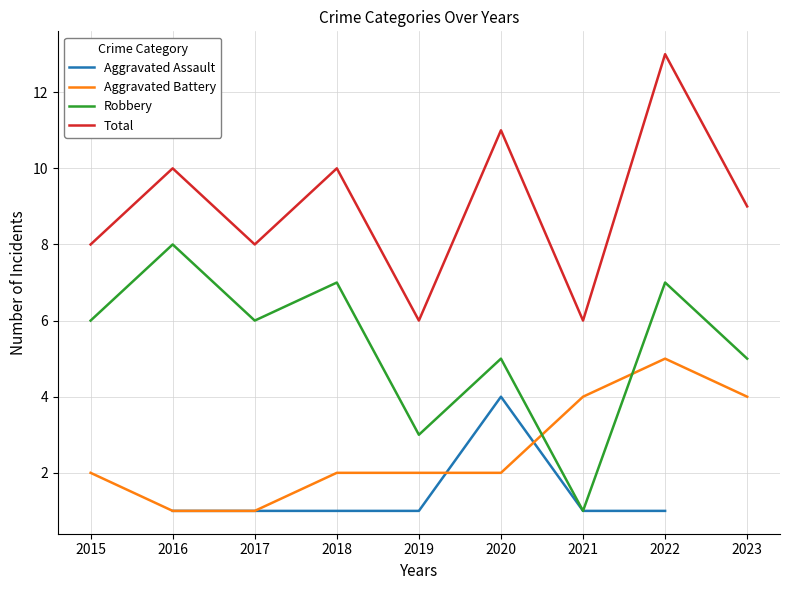

How many data points in Aggravated Assault are above 1?

1